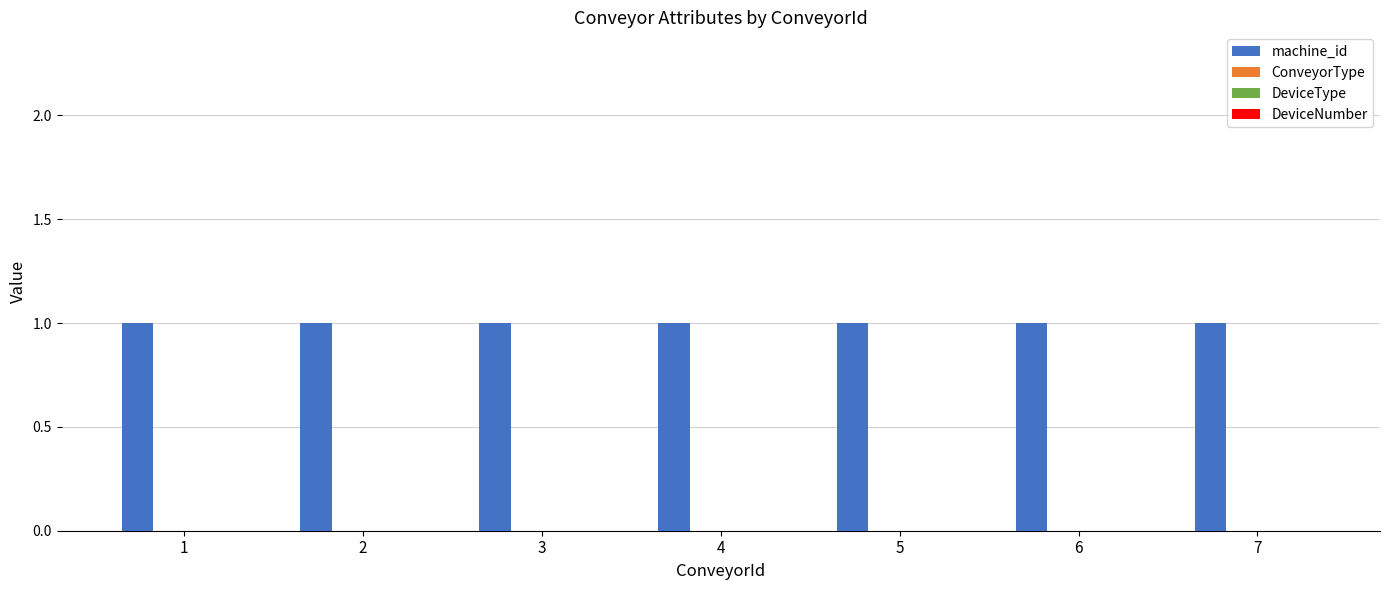

Rank the series by their maximum value, from lowest to highest.

ConveyorType, DeviceType, DeviceNumber, machine_id